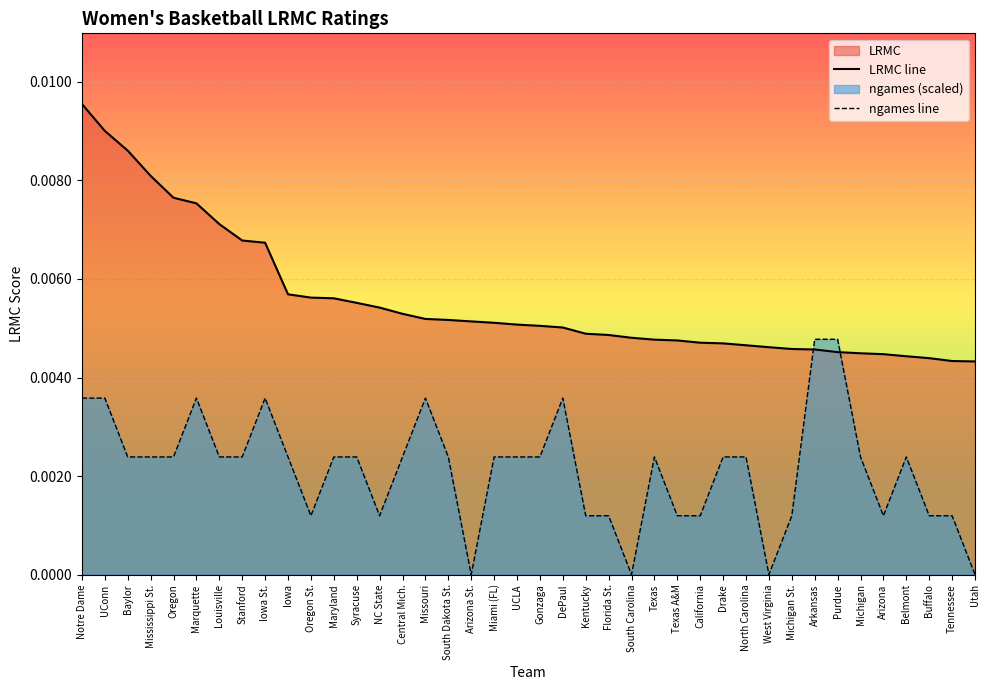

True or false: ngames line has a value of 0.0 at Tennessee.

True